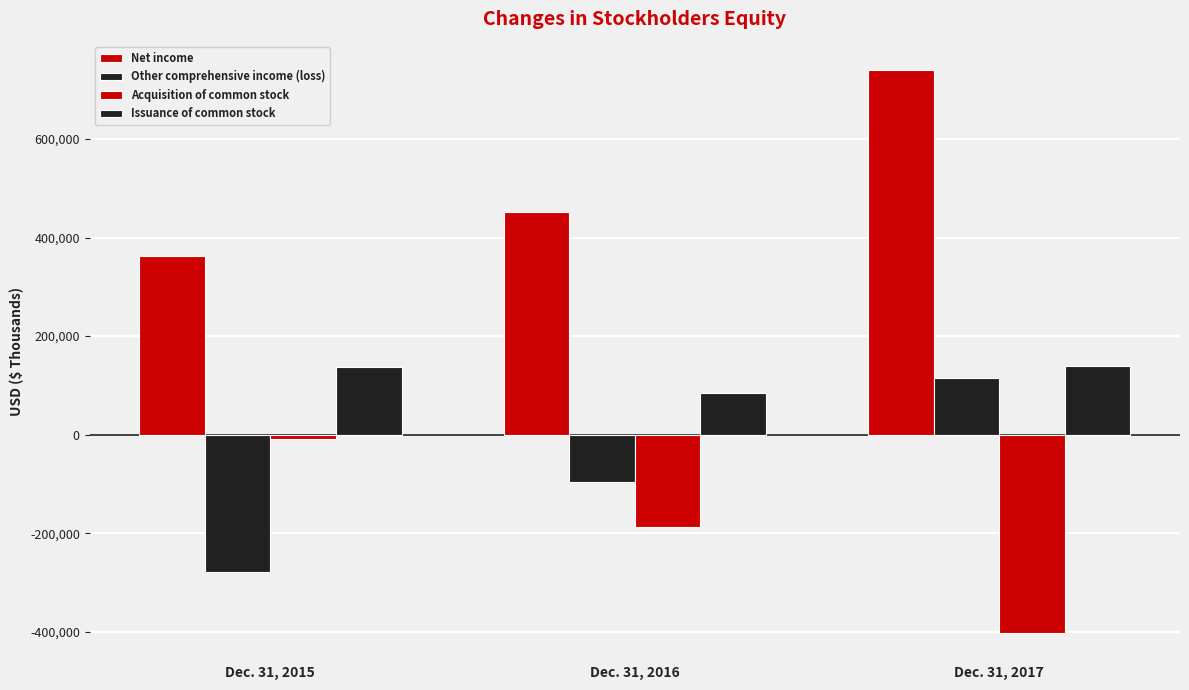

How many series are shown in this chart?

4